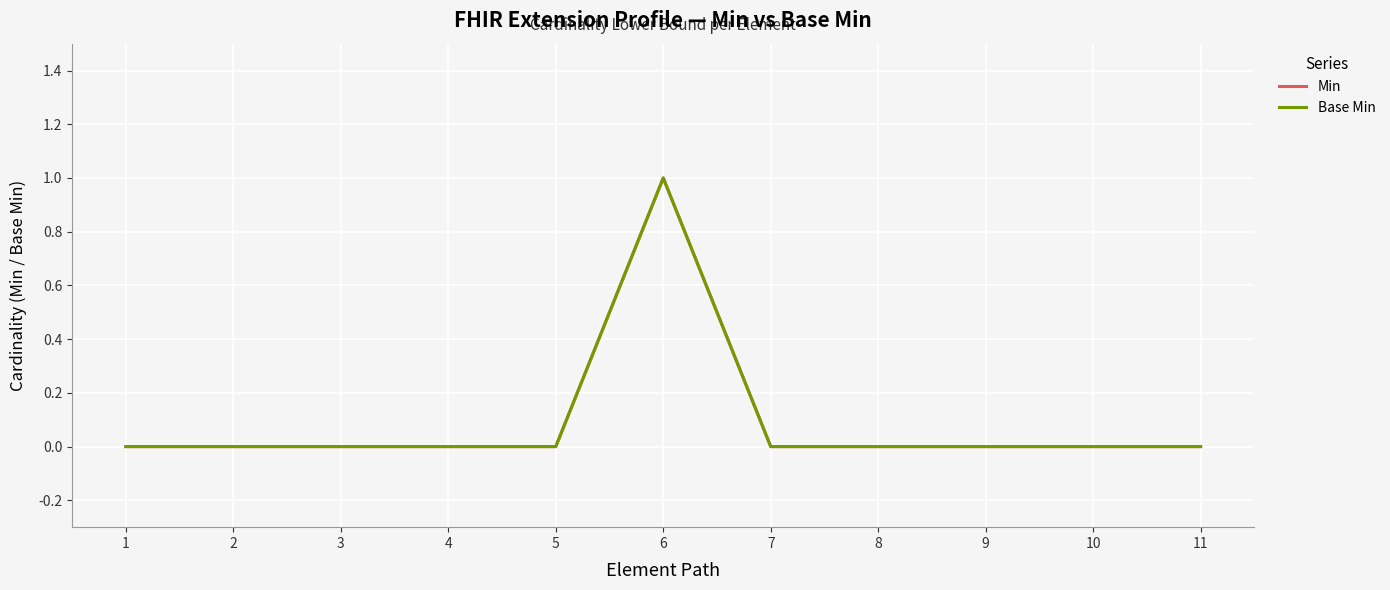

True or false: Min and Base Min cross at least once.

False